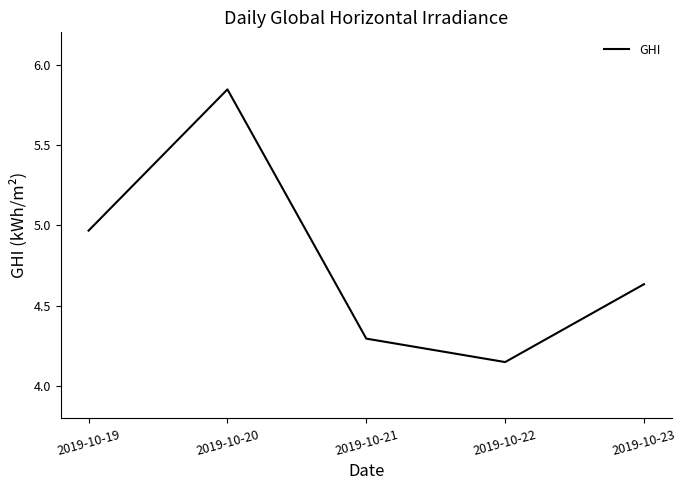

How many categories are shown in the chart?

5